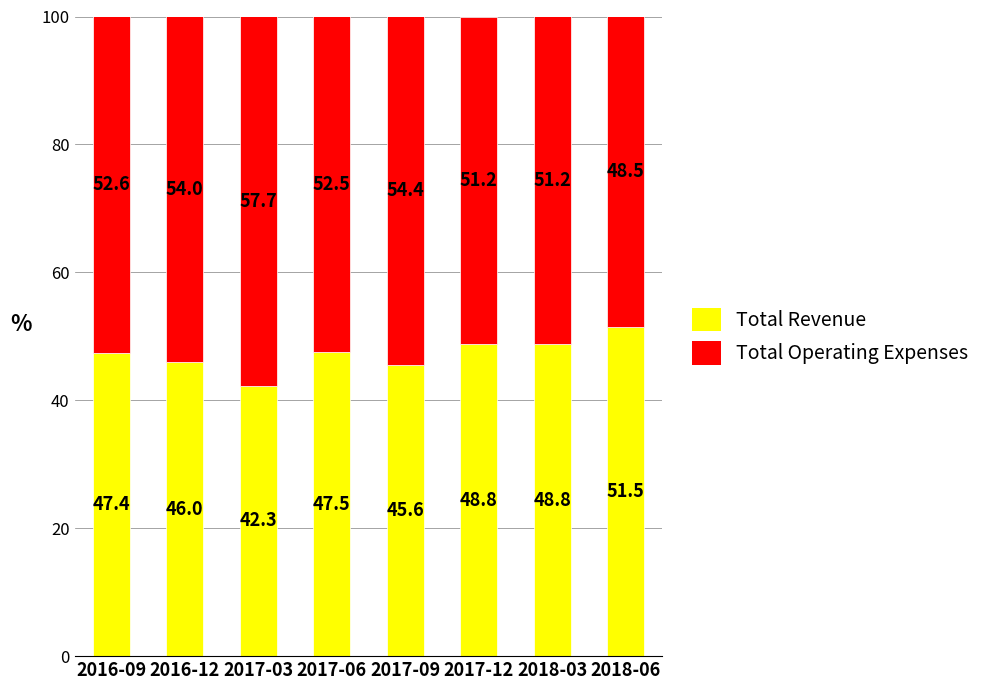

The Total Revenue series shows 45.6 at 2017-09. True or false?

True